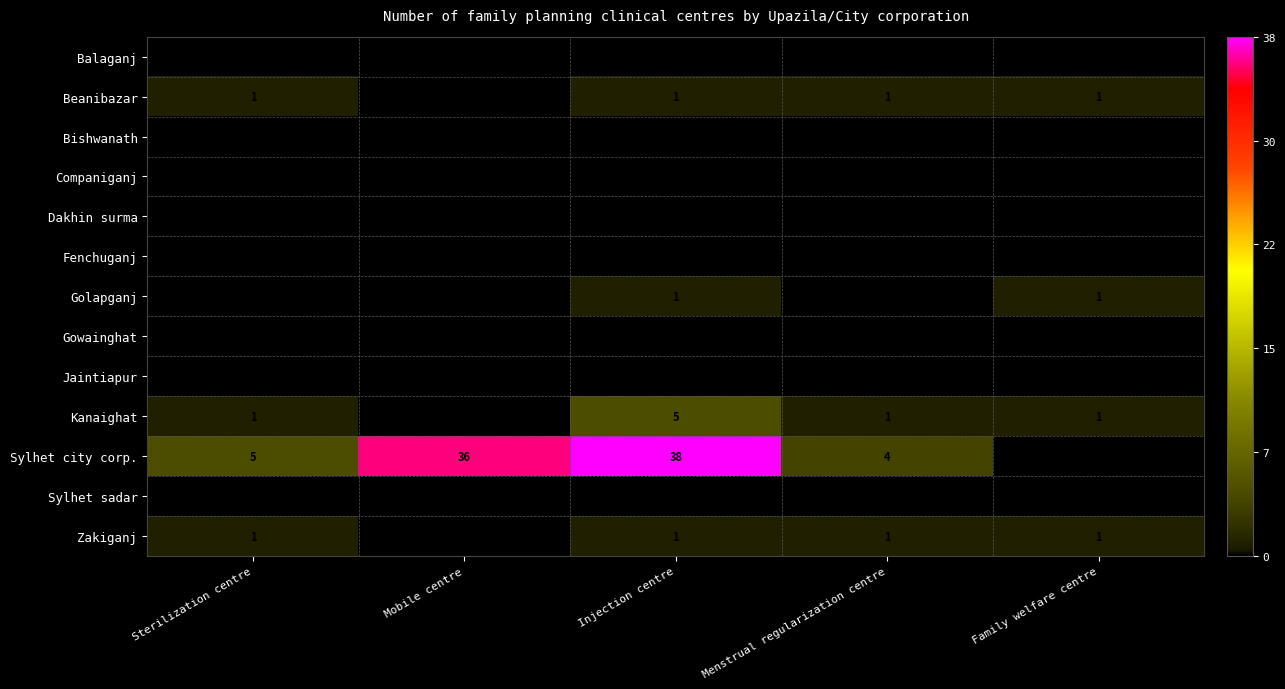

The value of Zakiganj at Menstrual regularization centre is 1. True or false?

True